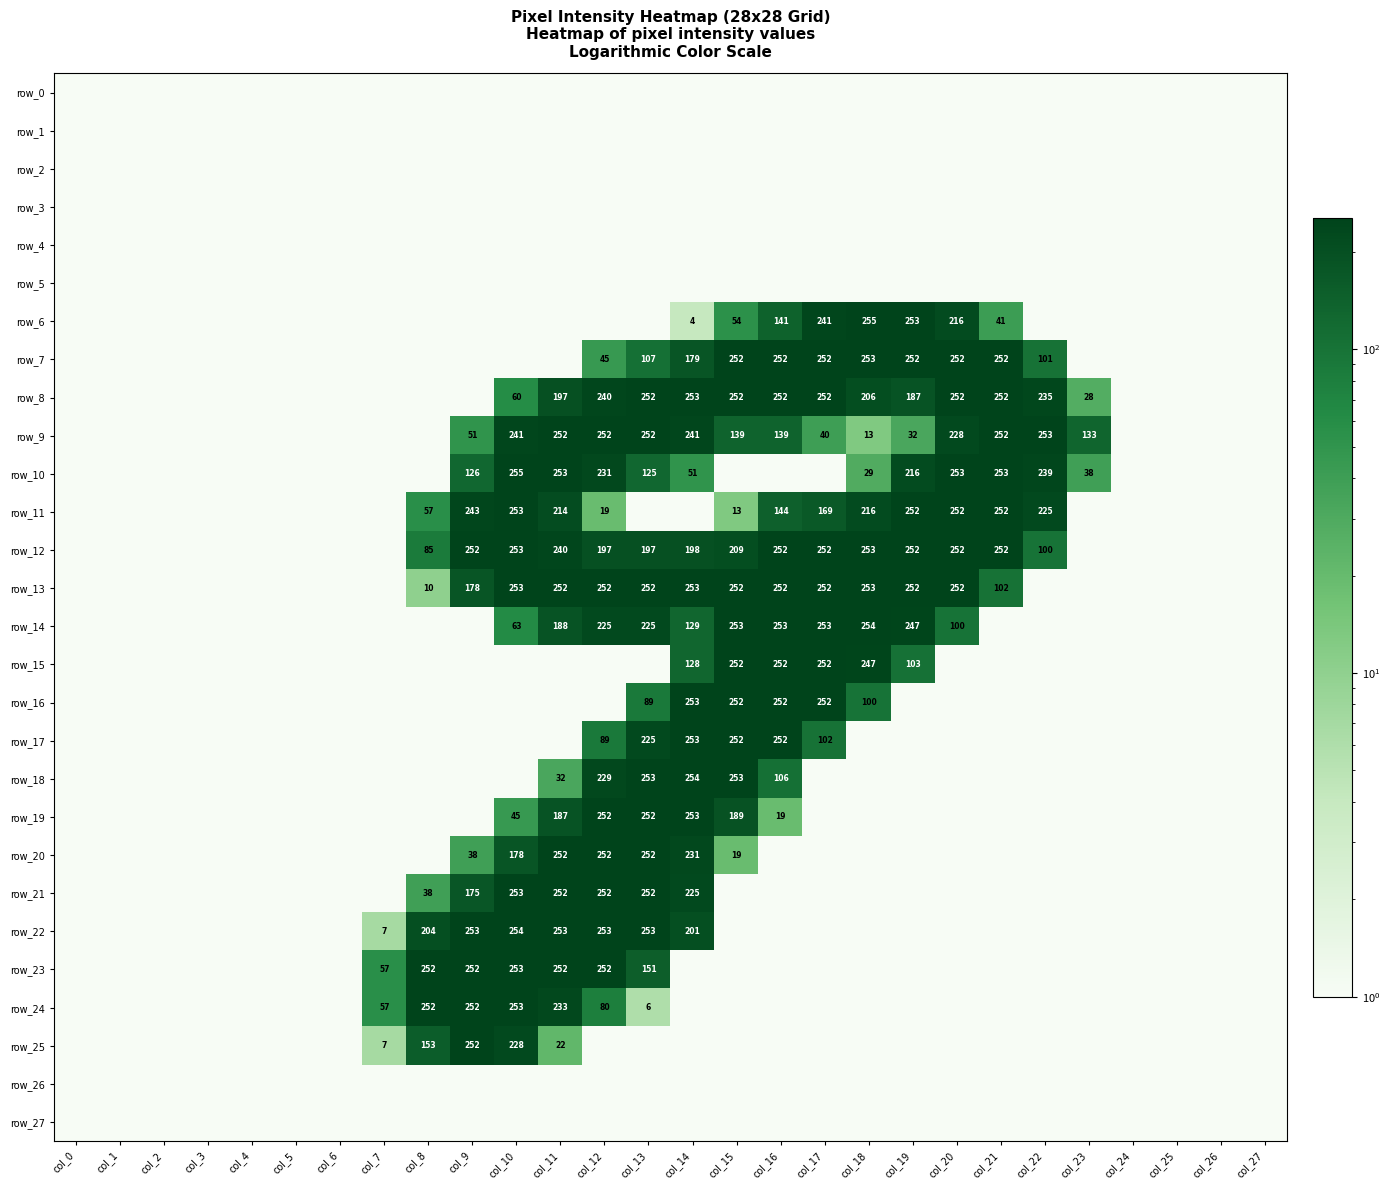

True or false: row_26 has a value of 0 at col_4.

False